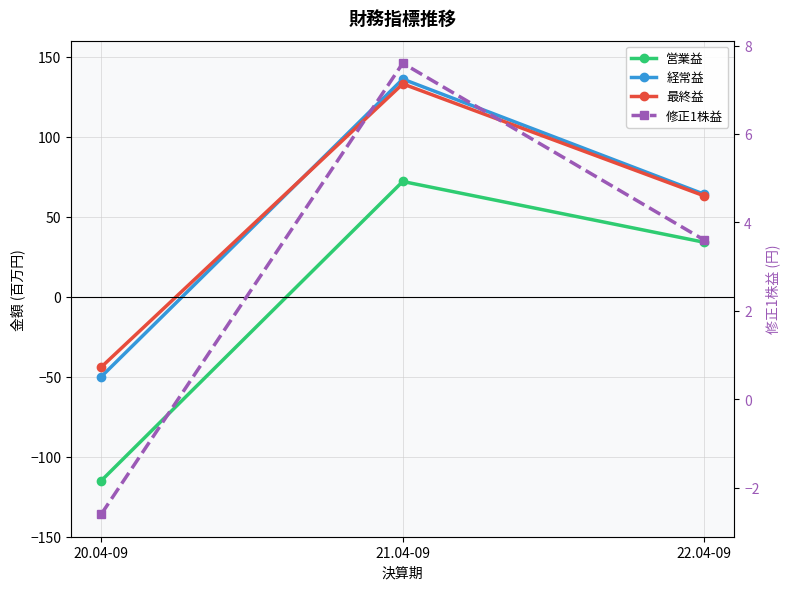

What is the average value of the 最終益 series?

50.7